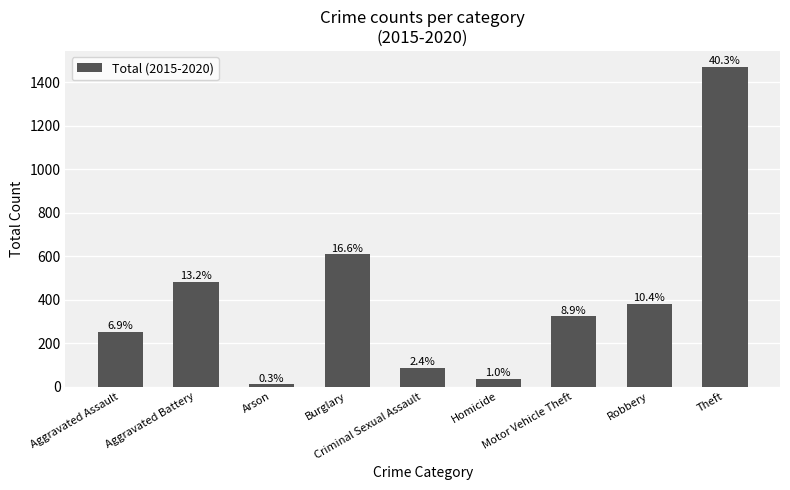

How many bars are there in total?

9